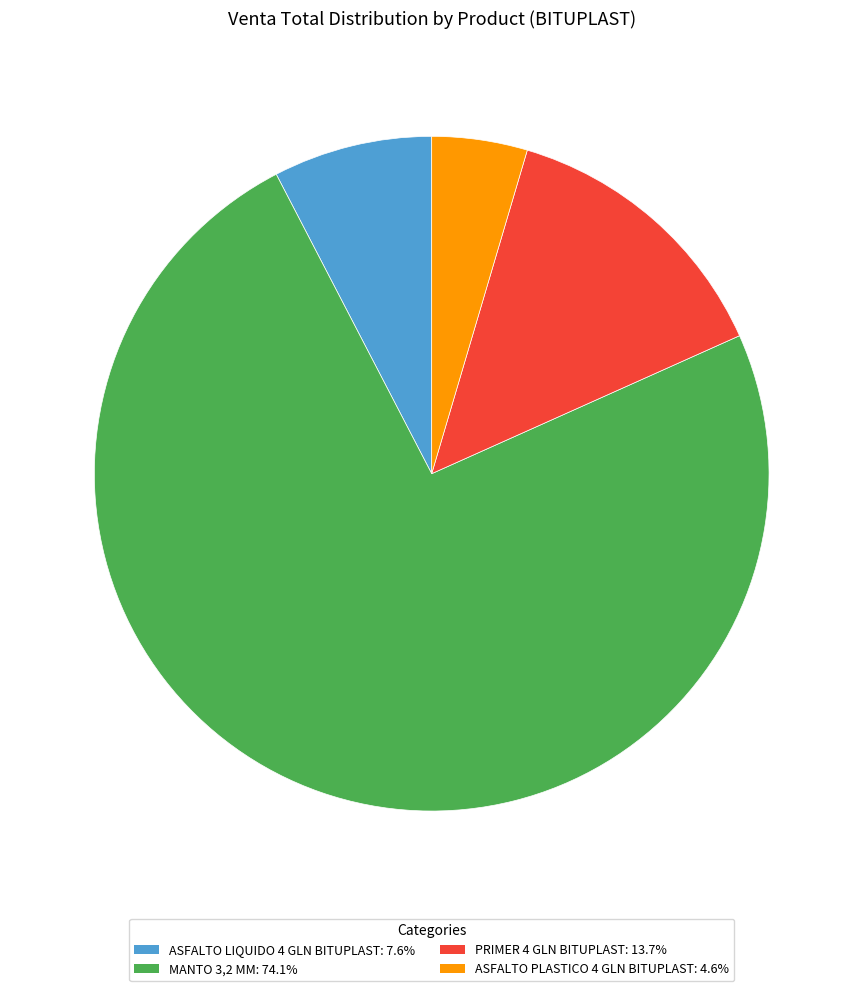

Is there any slice that represents more than half of the pie?

Yes